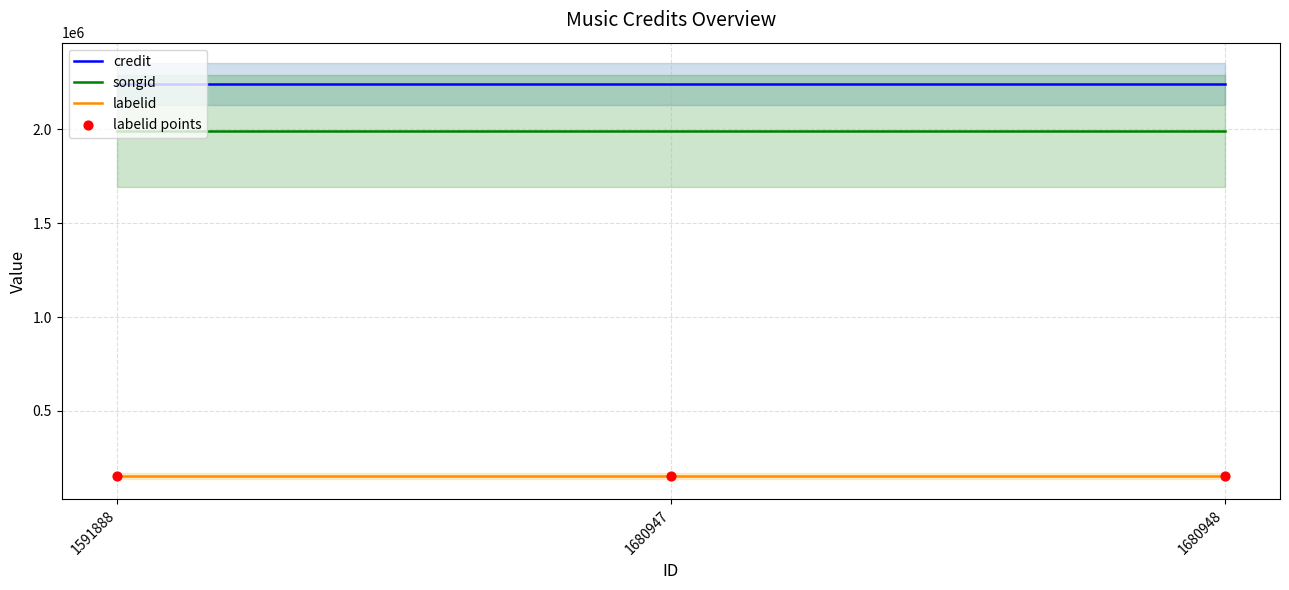

Which series has the largest total across all categories?

credit